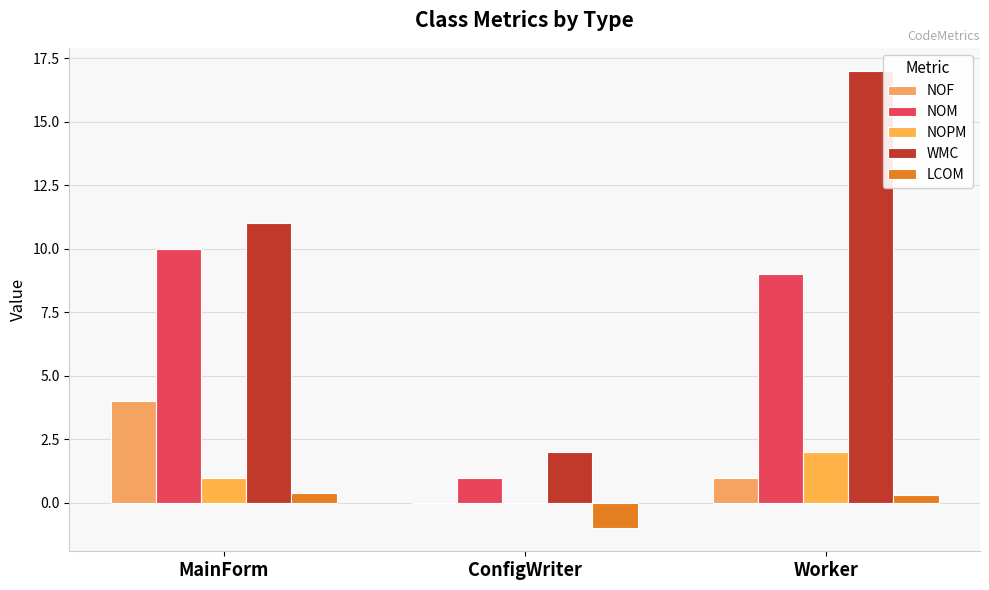

How many series are shown in this chart?

5